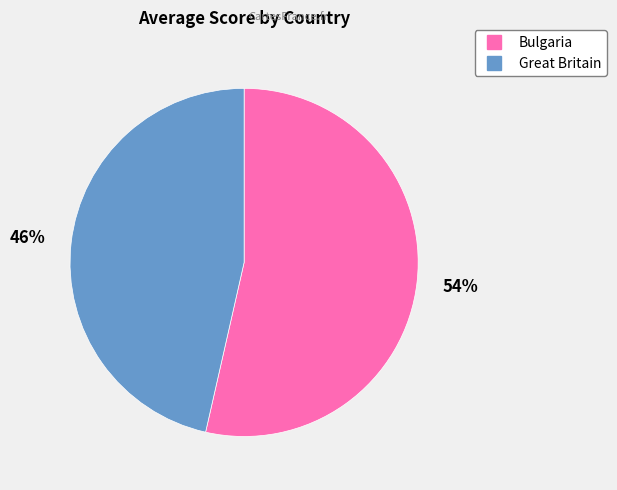

Count the number of slices in the pie.

2